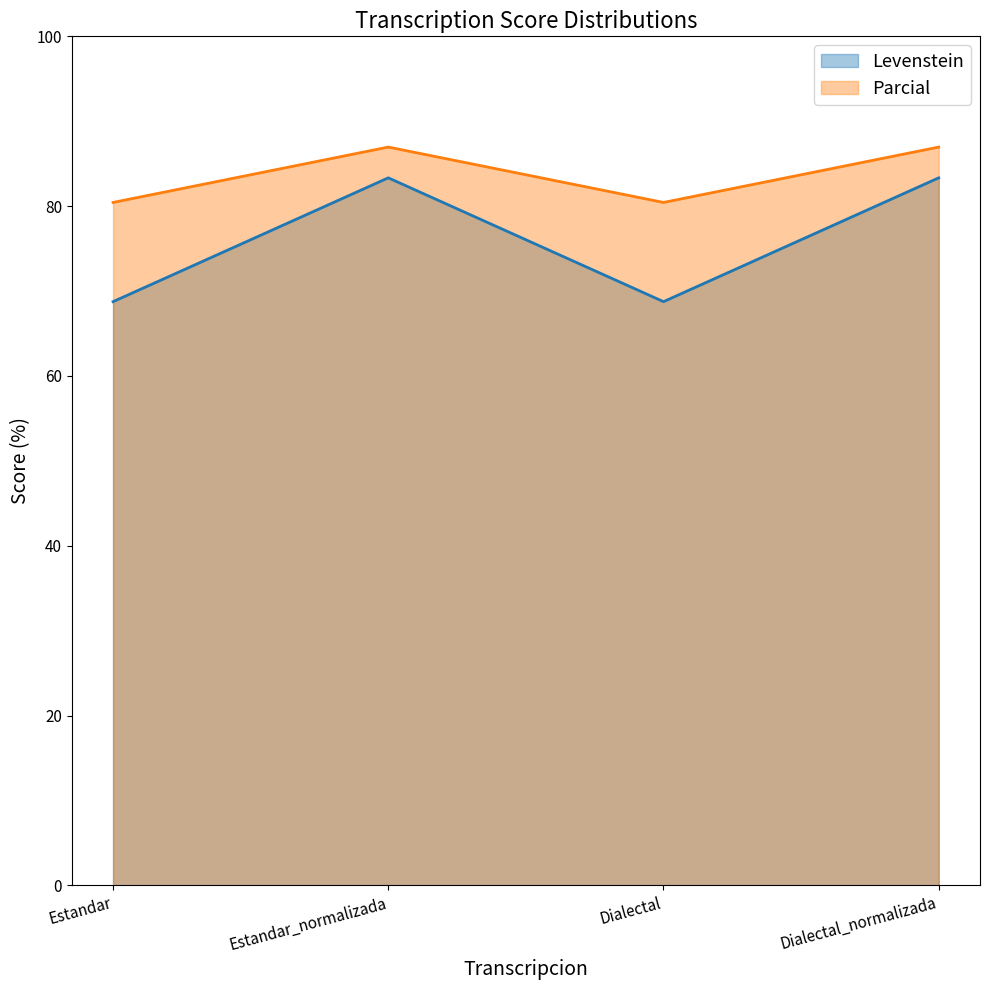

Rank the series by their average value, from lowest to highest.

Levenstein, Parcial